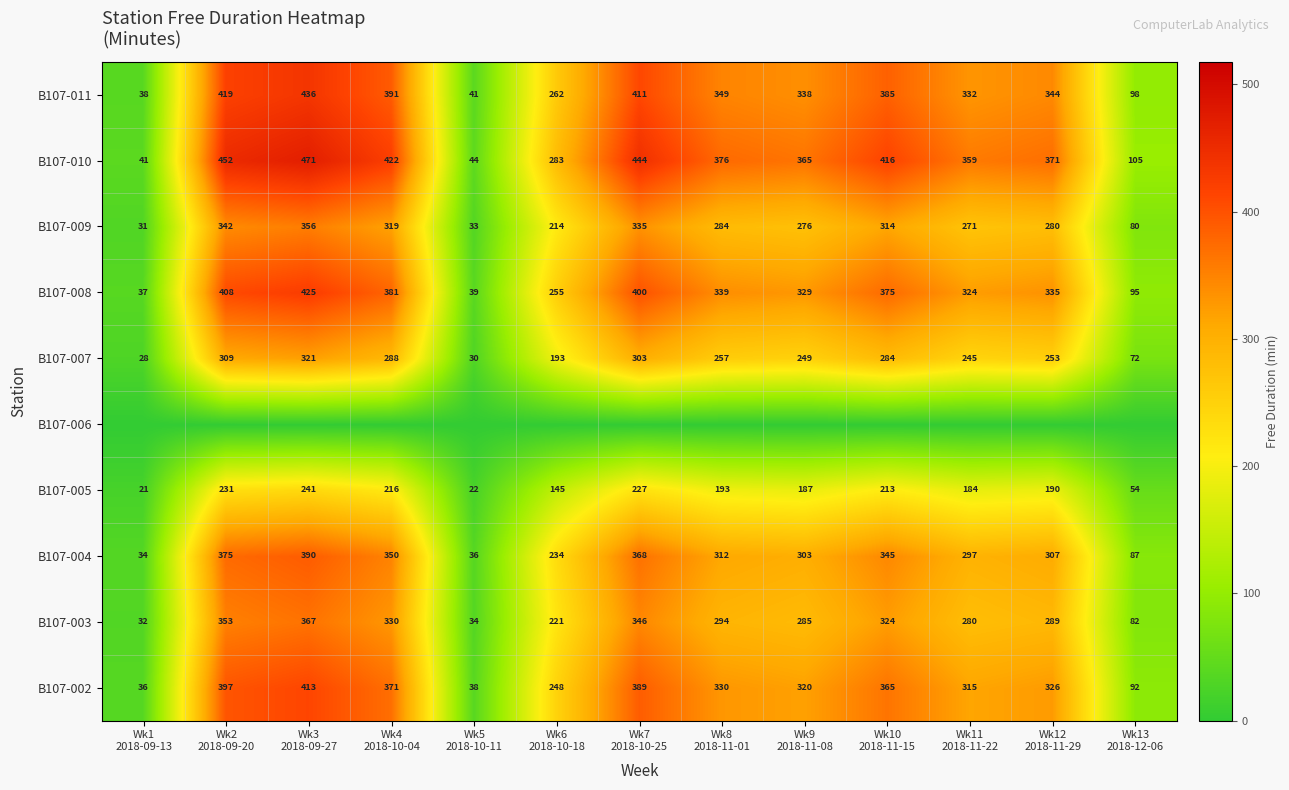

What is the difference between the maximum and minimum values in the B107-007 series?

293